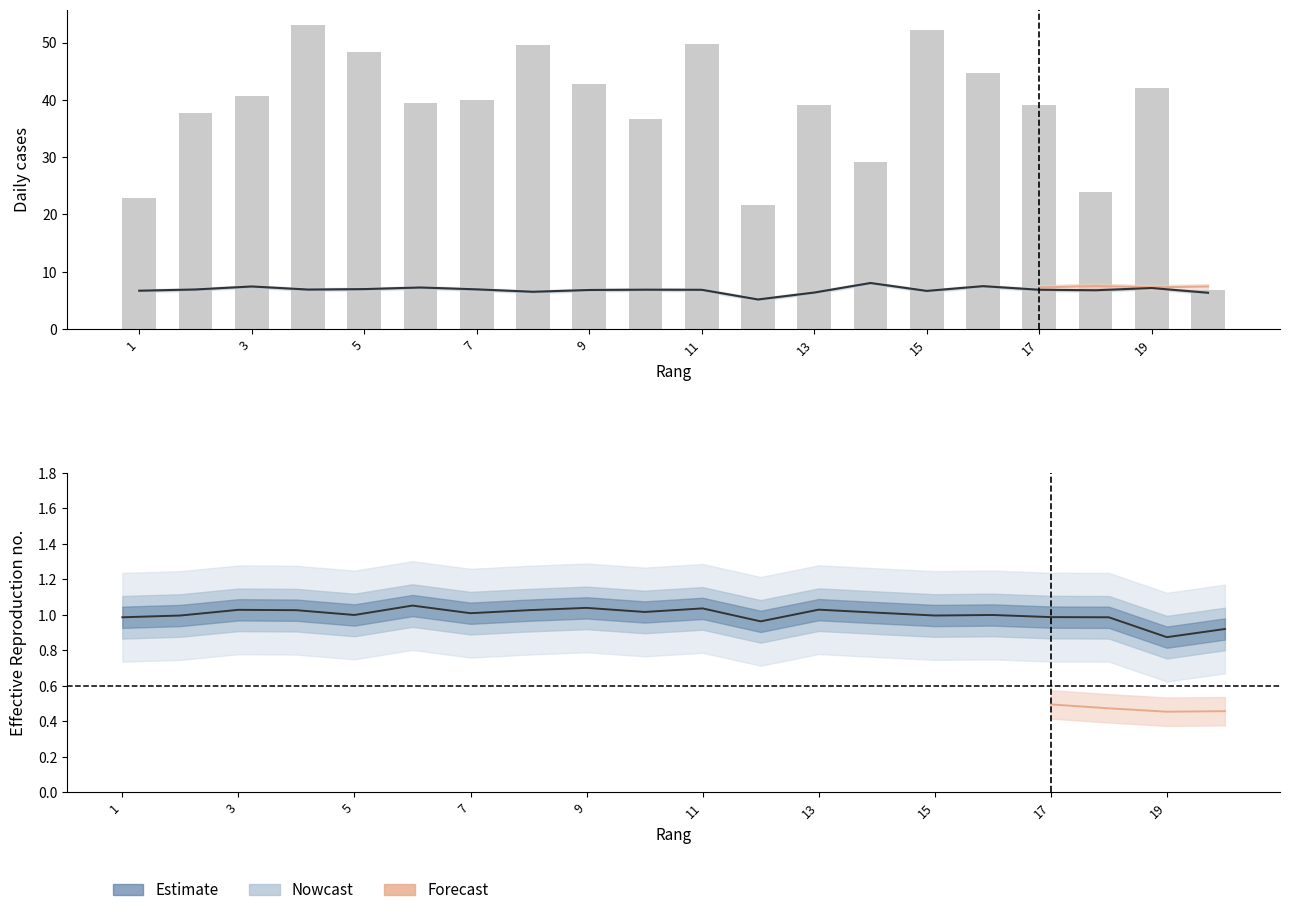

Reading left to right, what are all the values shown in this chart?

Entrainement_col1: 1=6.7	2=6.9	3=7.4	4=6.9	5=7.0	6=7.3	7=6.9	8=6.5	9=6.8	10=6.9	11=6.9	12=5.2	13=6.4	14=8.0	15=6.7	16=7.5	17=6.9	18=6.8	19=7.2	20=6.3
Entrainement_col3: 1=1.0	2=1.0	3=1.0	4=1.0	5=1.0	6=1.1	7=1.0	8=1.0	9=1.0	10=1.0	11=1.0	12=1.0	13=1.0	14=1.0	15=1.0	16=1.0	17=1.0	18=1.0	19=0.9	20=0.9
Entrainement_col5: 1=22.9	2=37.8	3=40.7	4=53.1	5=48.3	6=39.5	7=40.1	8=49.5	9=42.7	10=36.6	11=49.8	12=21.6	13=39.1	14=29.1	15=52.2	16=44.7	17=39.1	18=24.0	19=42.0	20=6.9